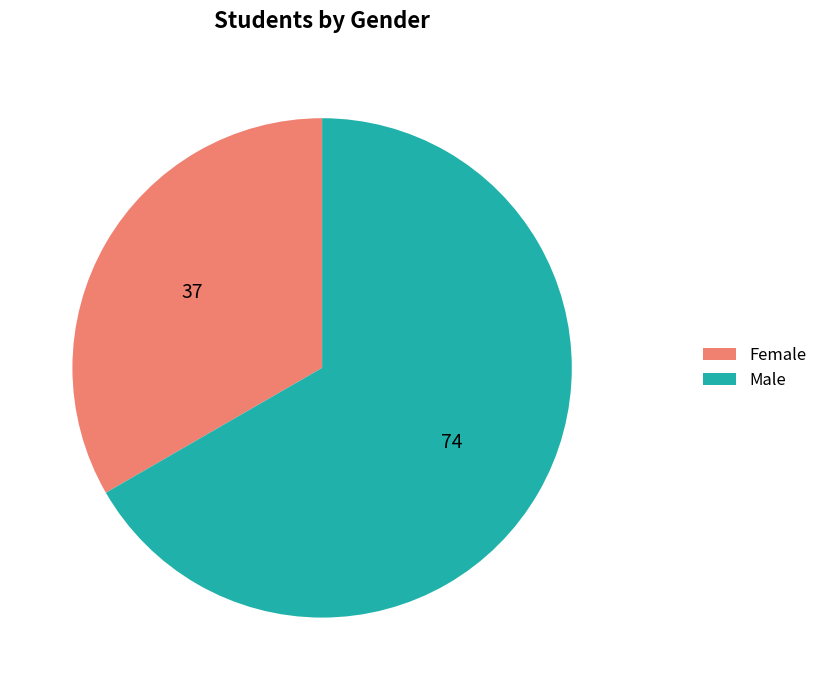

What is the largest slice in the pie chart?

Male